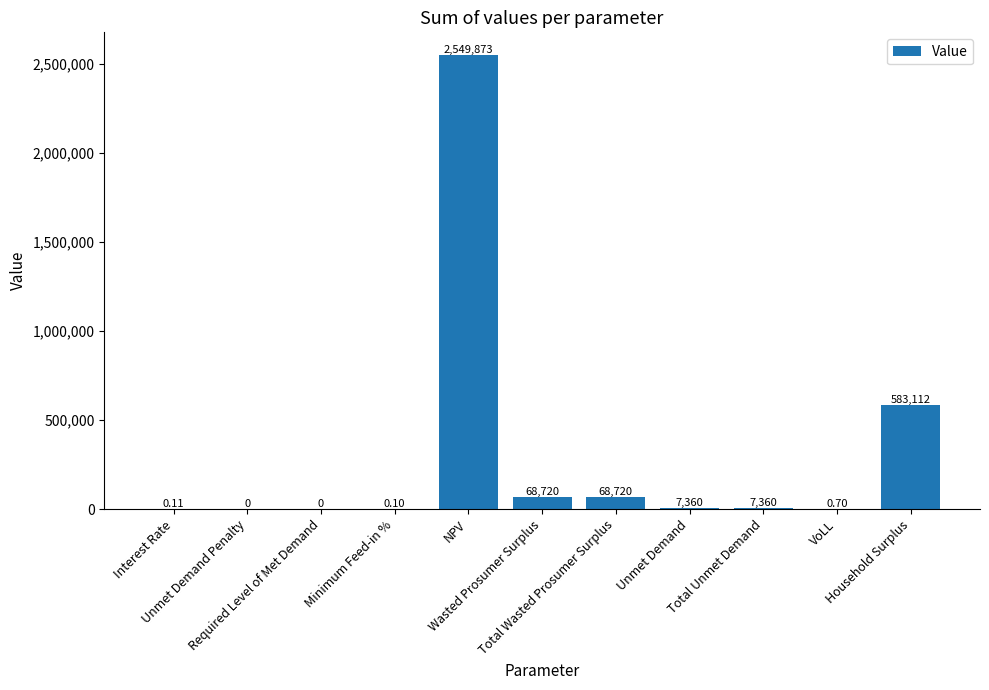

The chart shows a value of 37000.1 at Total Wasted Prosumer Surplus. True or false?

False